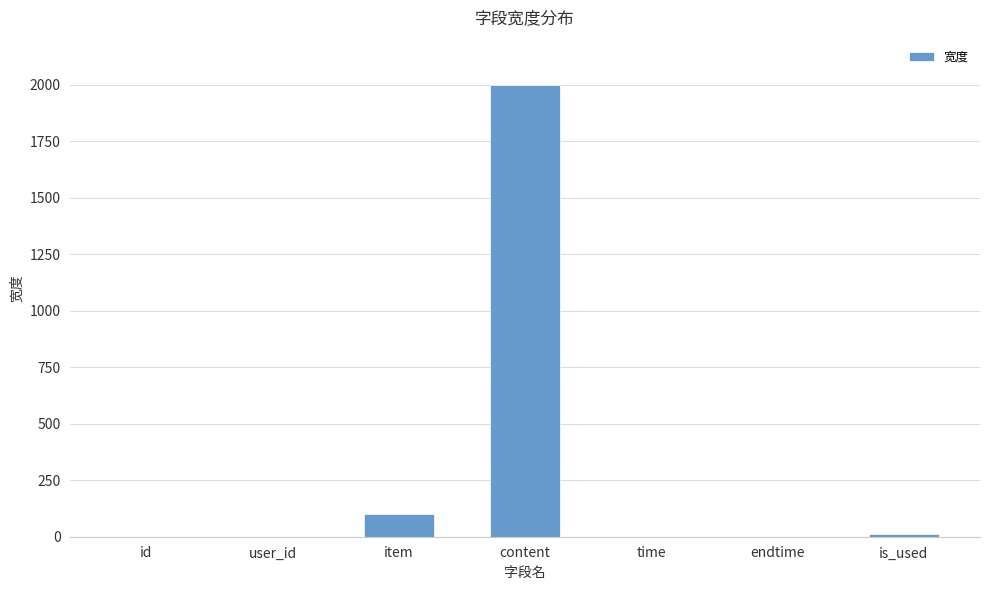

Is it true that the value at time is 0?

True